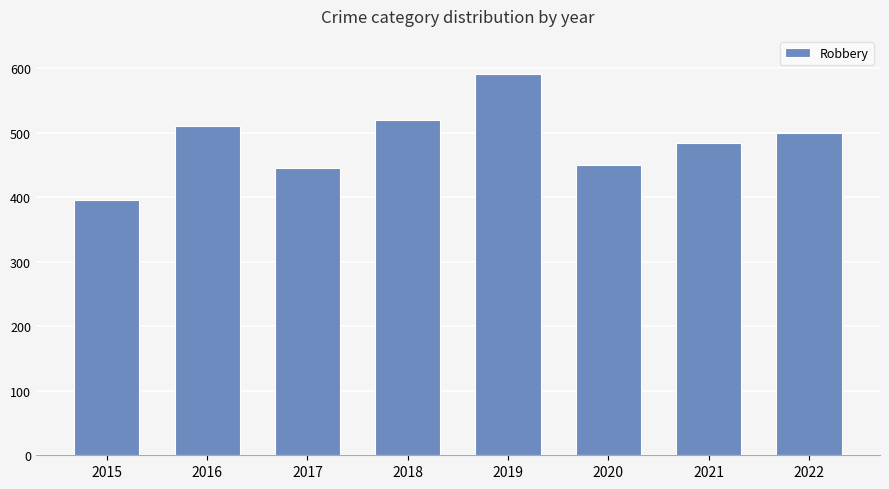

Which has a higher value, 2015 or 2022?

2022